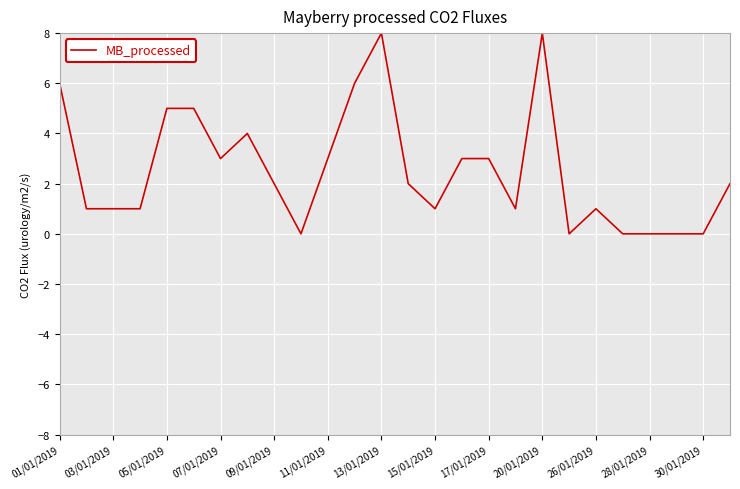

What is the greatest value displayed?

8